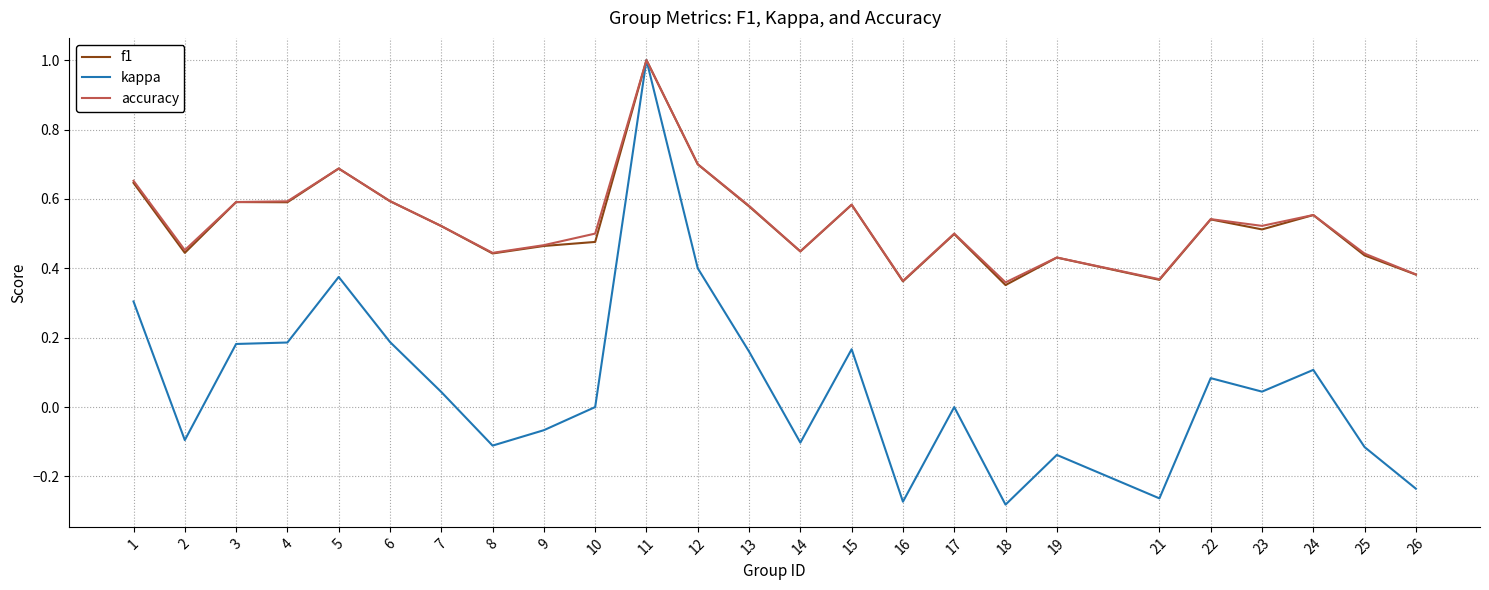

At which category does kappa reach its first local valley?

2